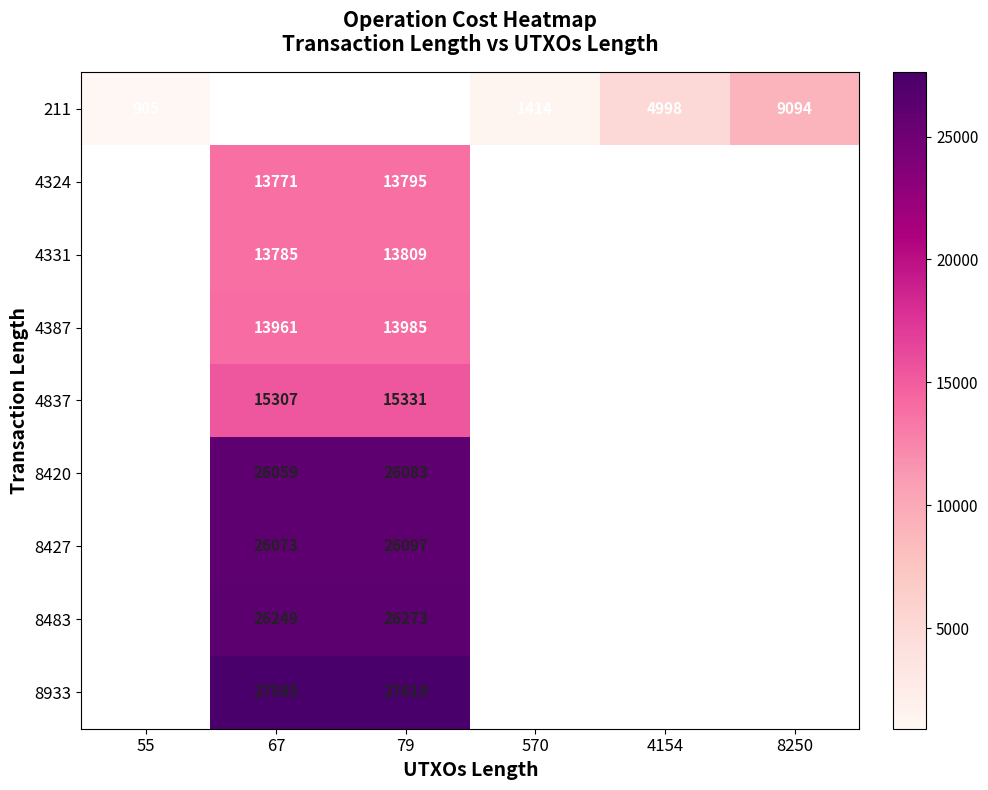

The 211 series shows 4998 at 4154. True or false?

True